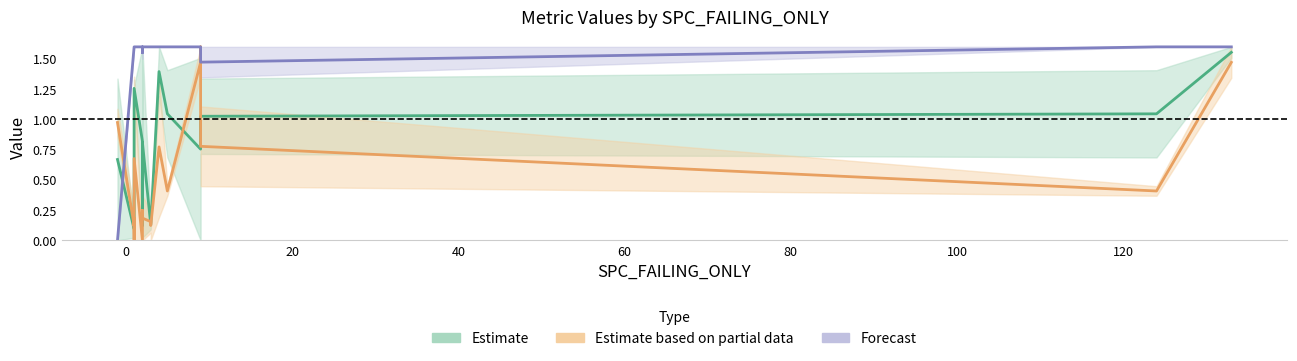

After their last crossing, which series has the higher values: Forecast or Estimate based on partial data?

Forecast